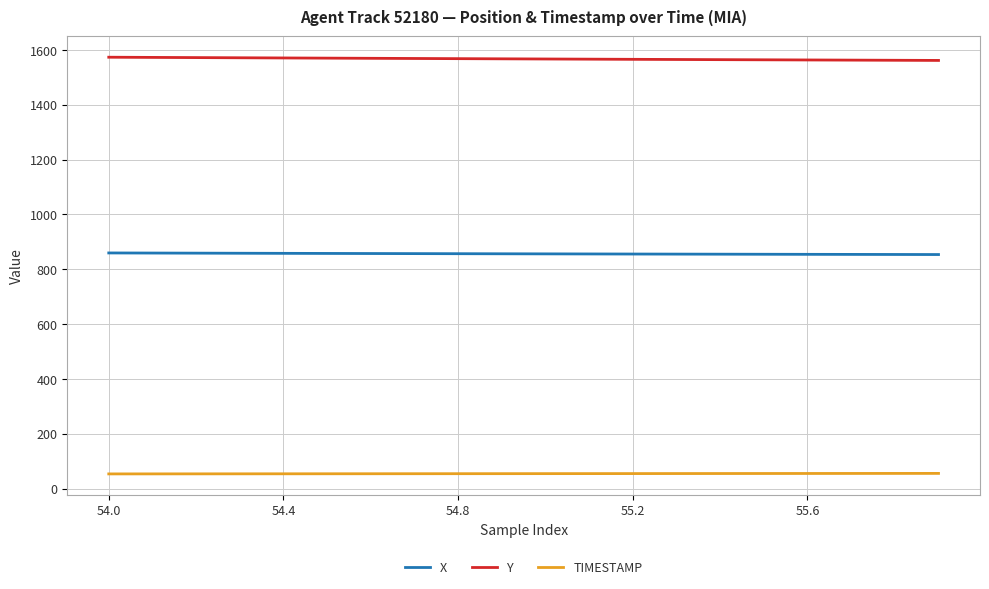

List the series in order of their overall mean, lowest first.

TIMESTAMP, X, Y